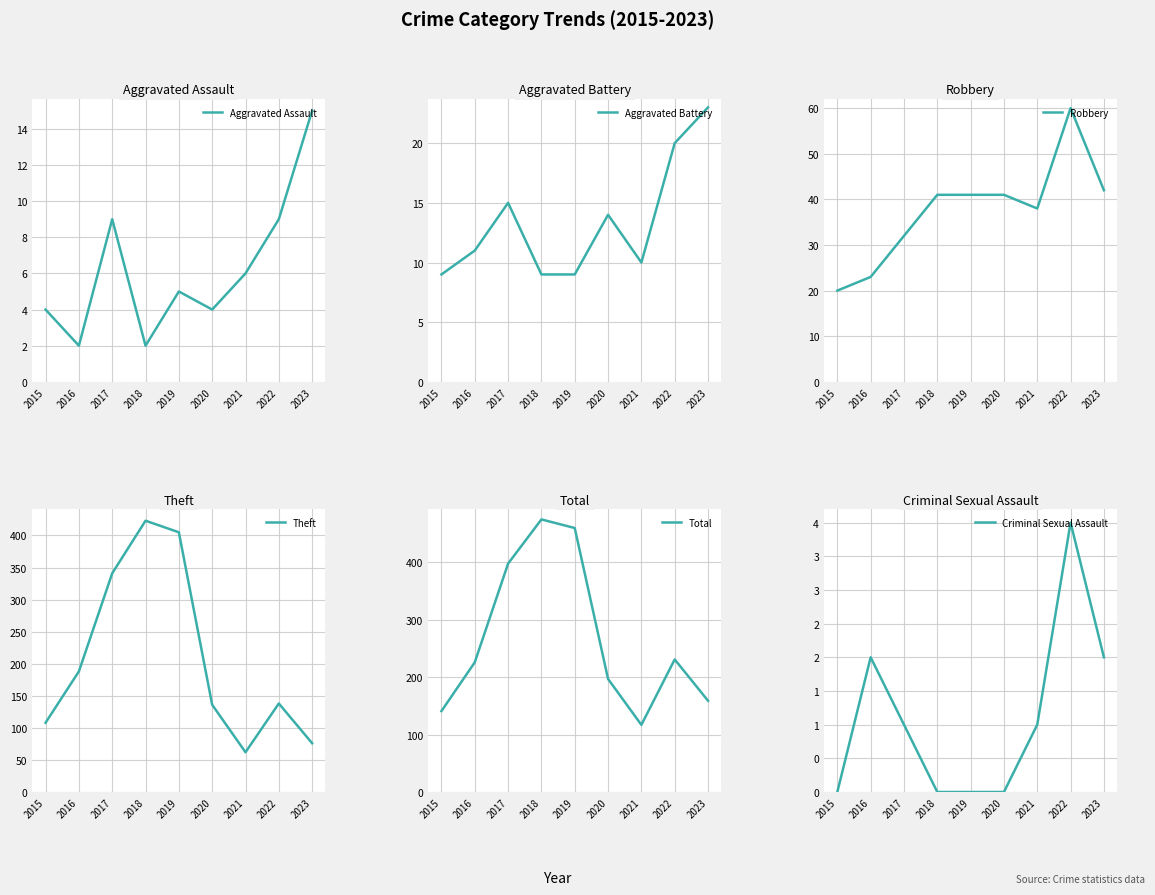

Rank the series at 2019 from highest to lowest value.

Total, Theft, Robbery, Aggravated Battery, Aggravated Assault, Criminal Sexual Assault